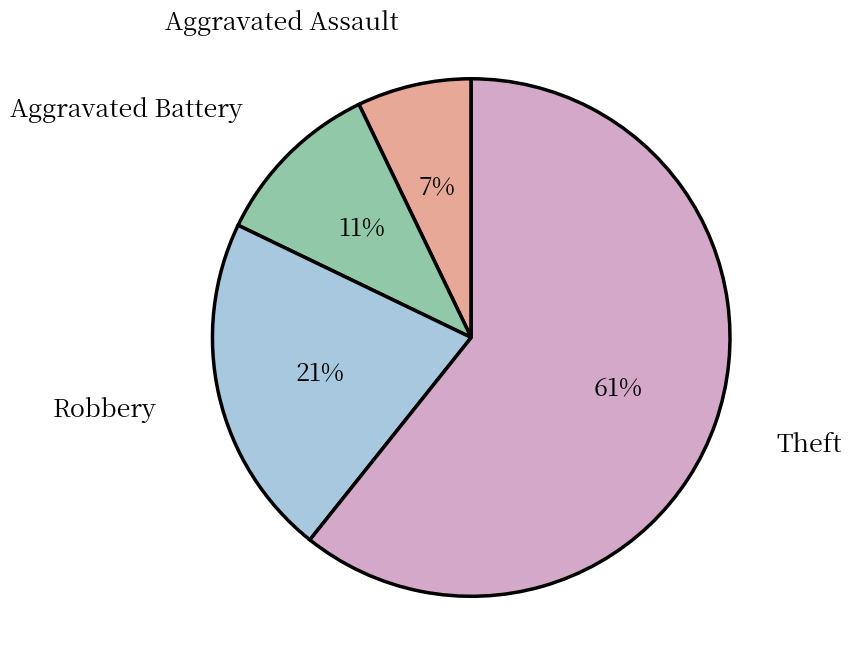

Is there a majority slice in this chart?

Yes